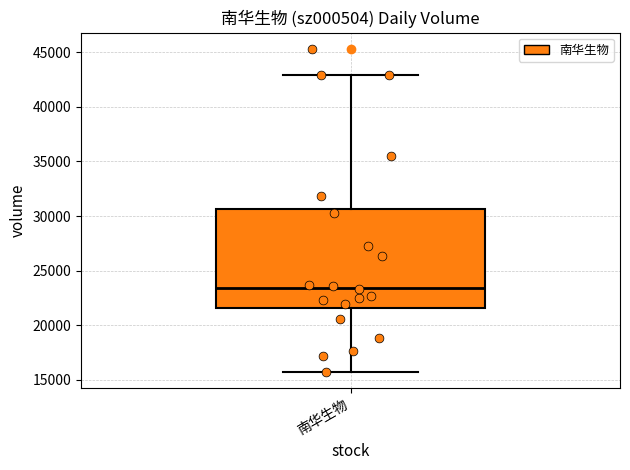

Where does the upper whisker of the box for 南华生物 end on the y-axis? The values are not printed on the chart, so give them approximately, as read against the axis.

43000